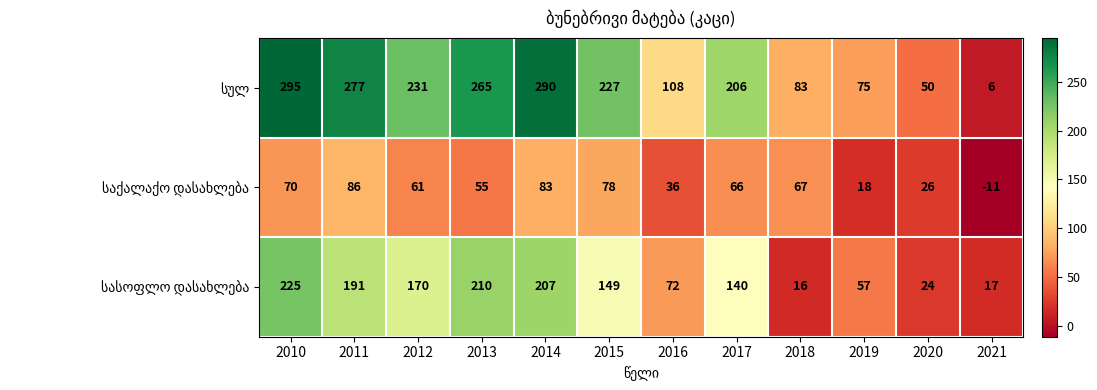

What is the greatest value displayed?

295